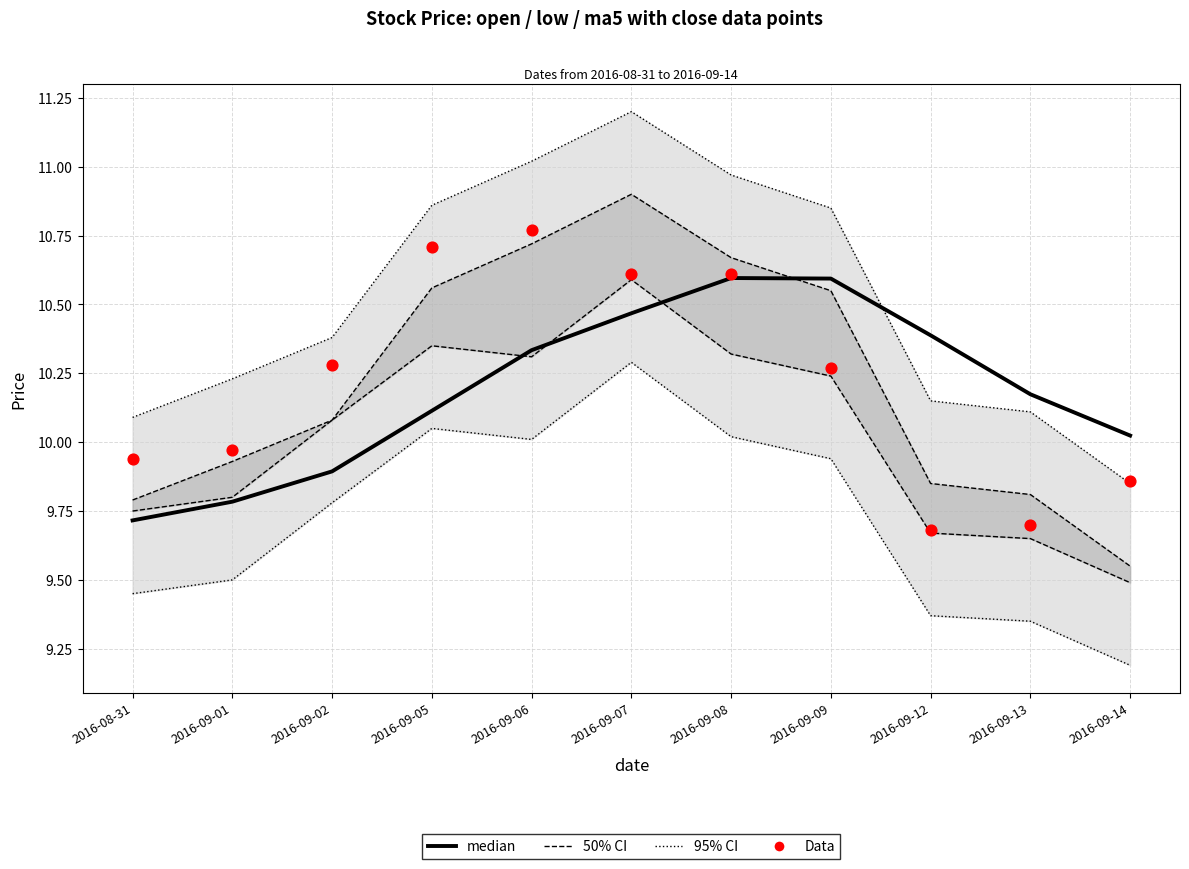

At which category is the sum across all series the highest?

2016-09-07